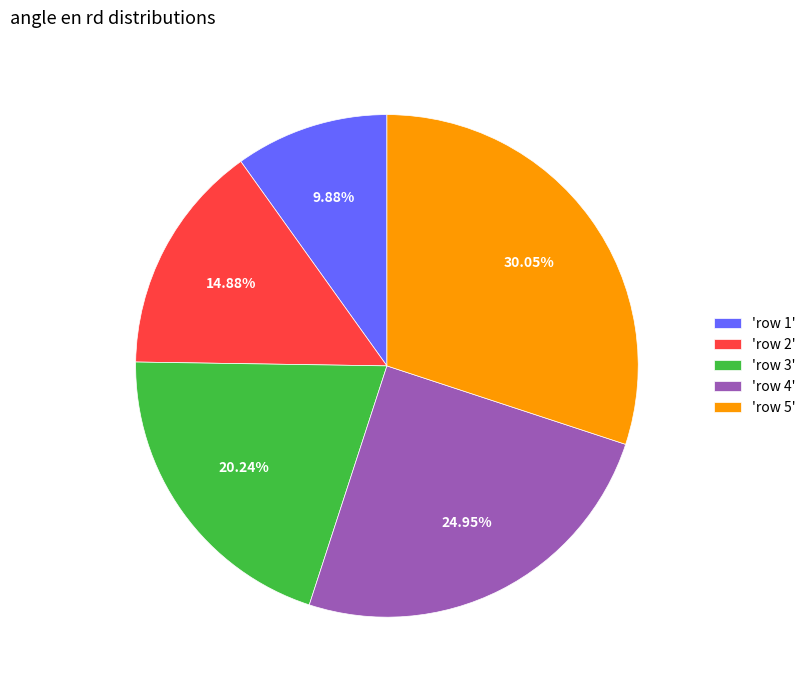

Rank the categories by value from lowest to highest.

'row 1', 'row 2', 'row 3', 'row 4', 'row 5'